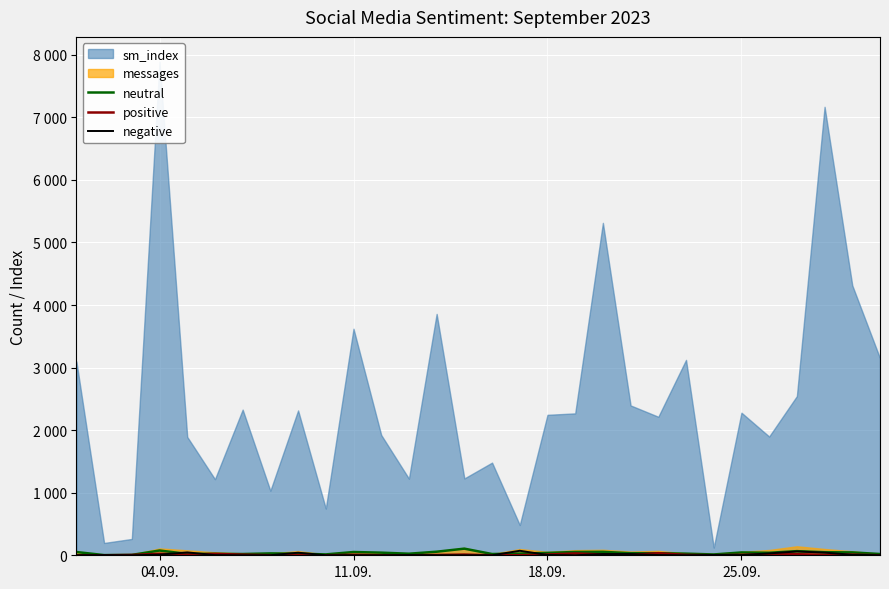

True or false: neutral and positive intersect in this chart.

False